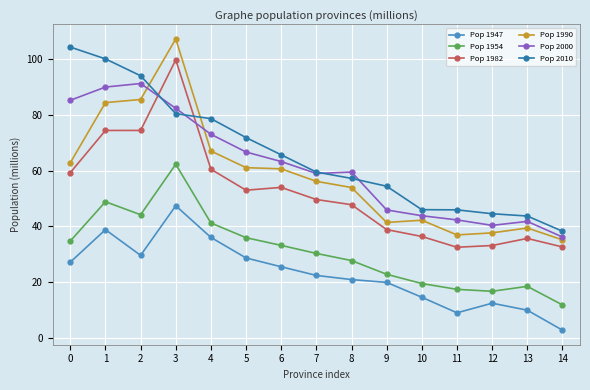

At which category does Pop 1947 reach its first local valley?

2